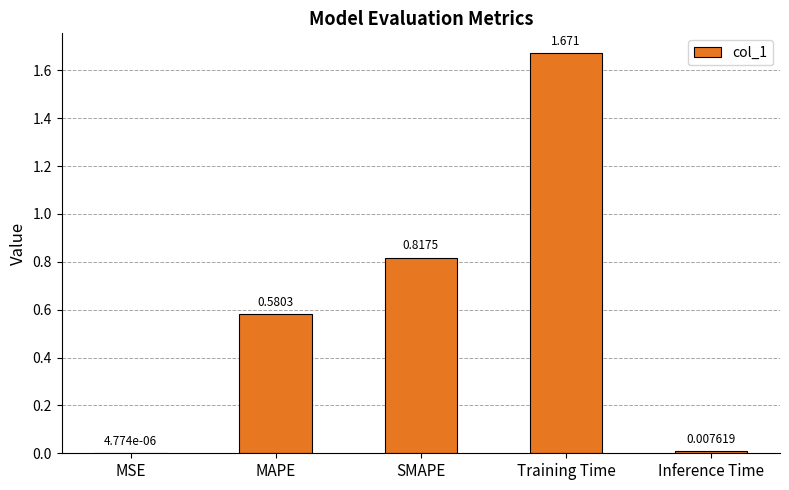

Which label corresponds to the largest value in the chart?

Training Time